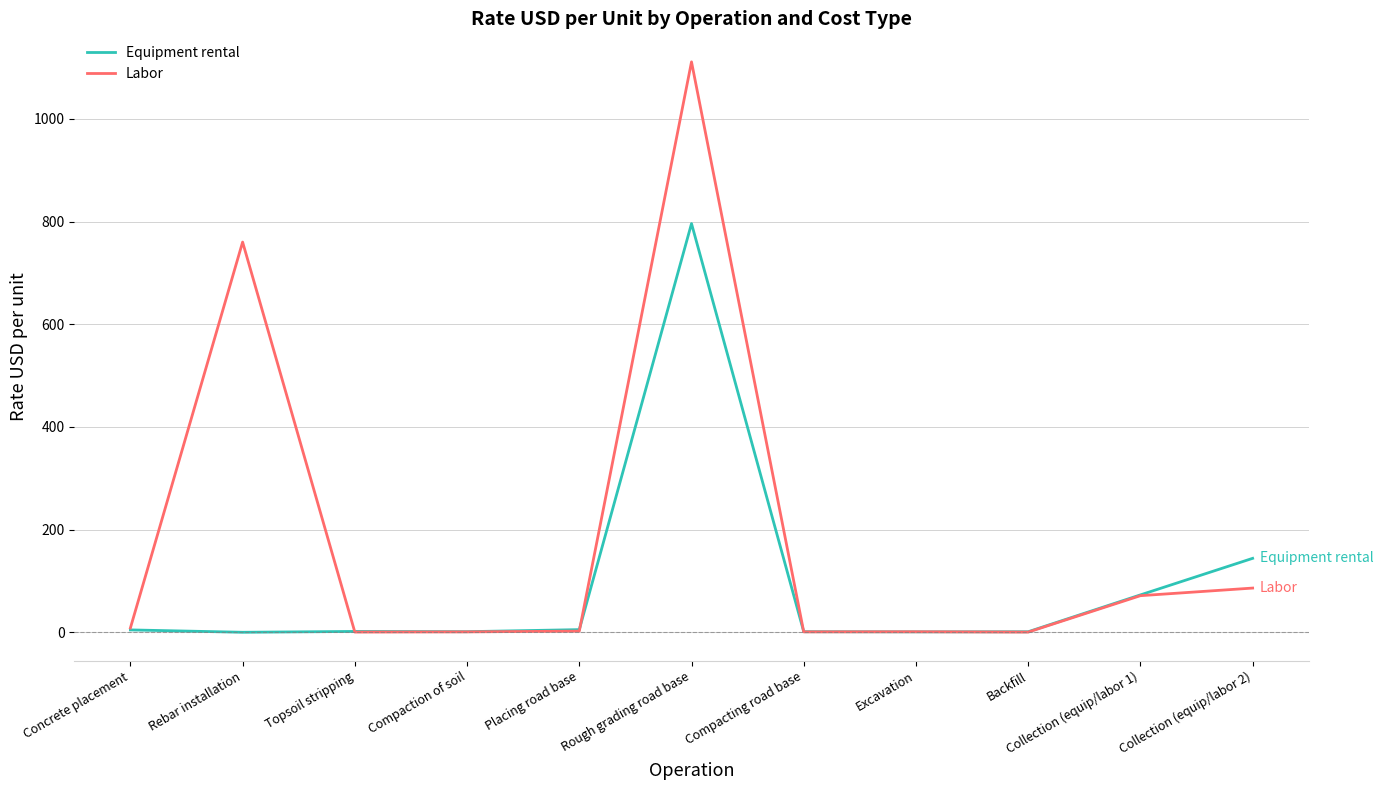

True or false: Equipment rental has a value of 144.0 at Collection (equip/labor 2).

True